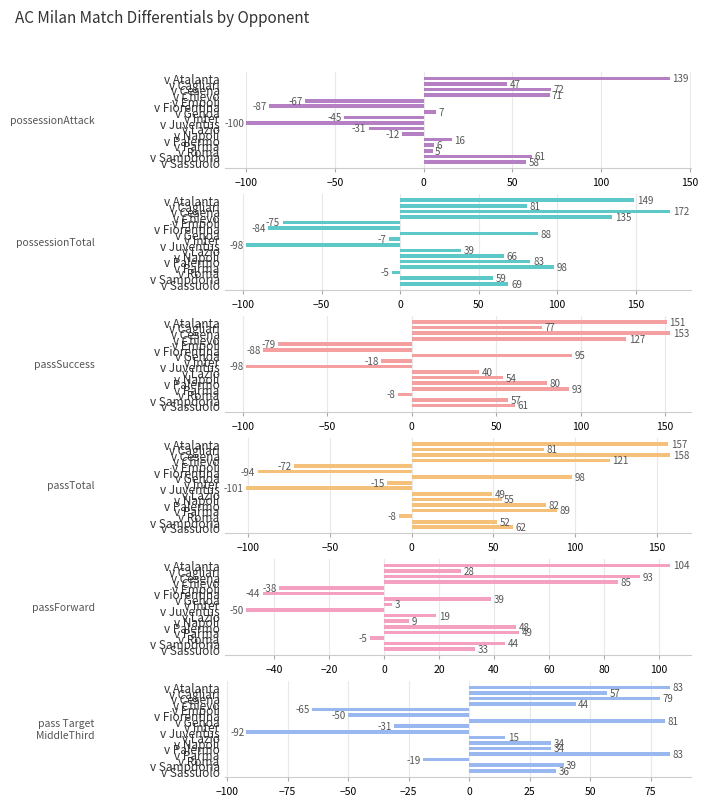

What is the difference between the maximum and second lowest values in the possessionAttackDiff series?

226